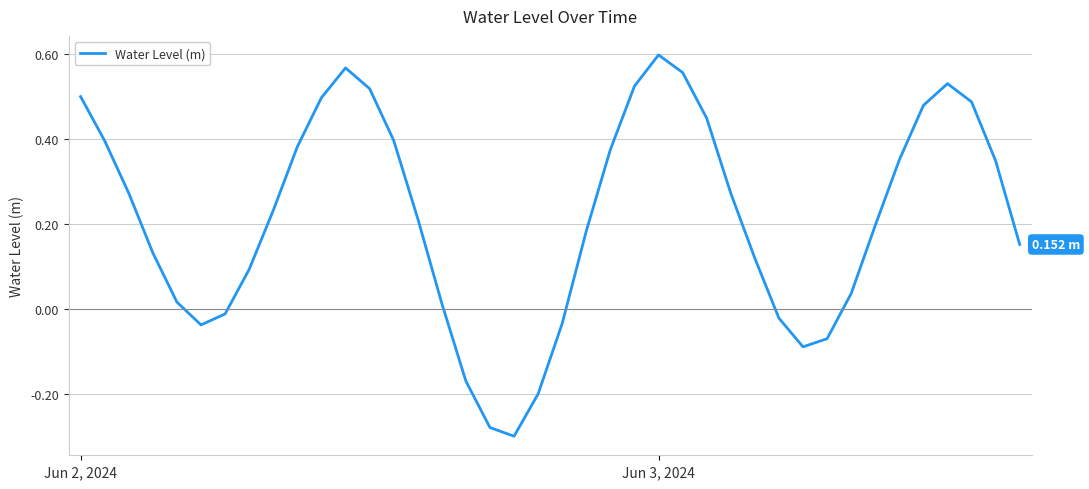

Which category has the highest value across all series?

Jun 3, 2024